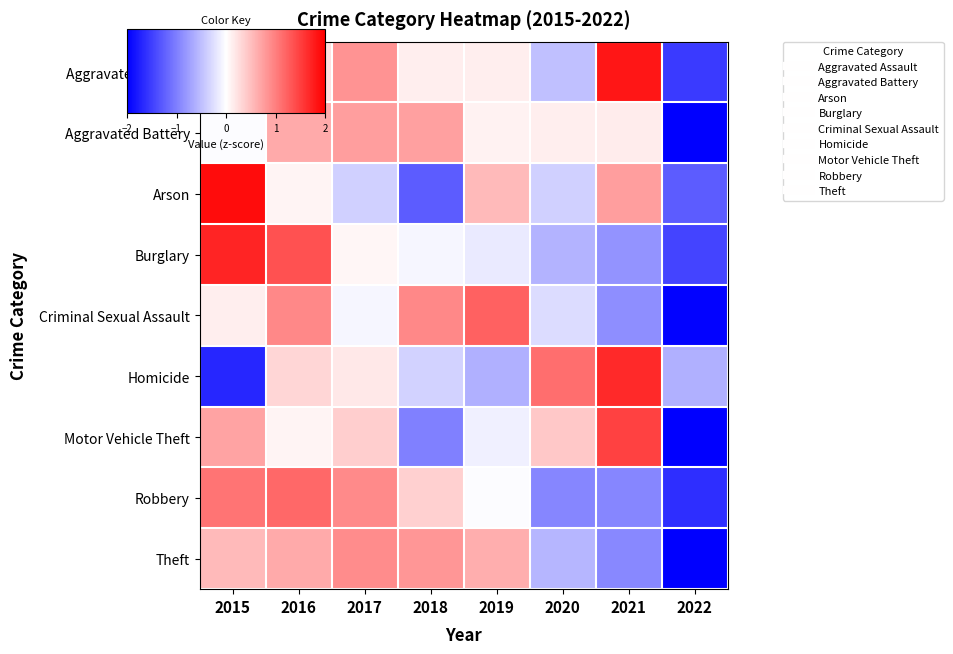

What is the total value across all series at 2016?

5.5